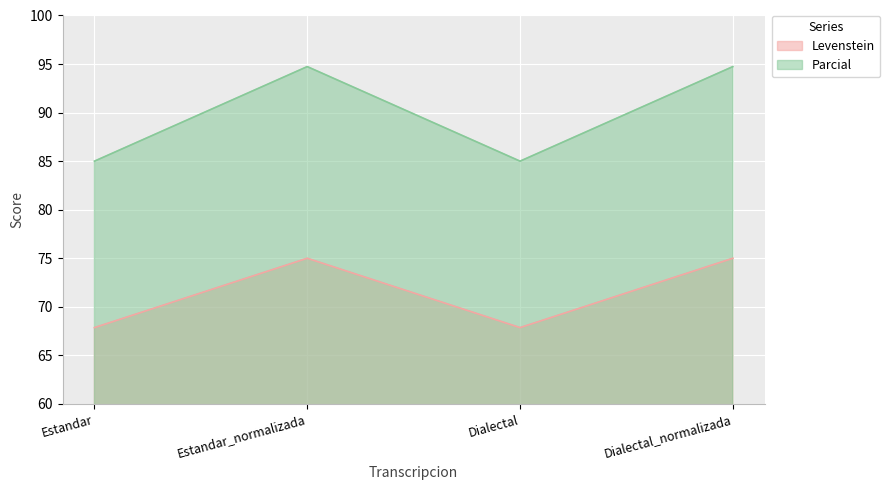

Where is the first local maximum for Levenstein?

Estandar_normalizada